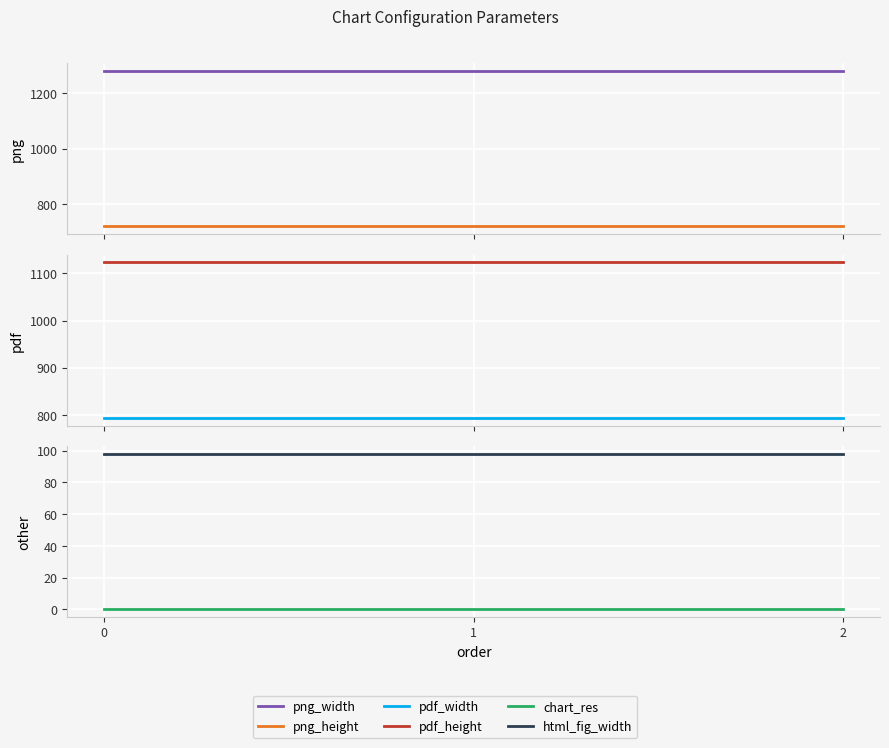

The value of html_fig_width at 0 is 23. True or false?

False